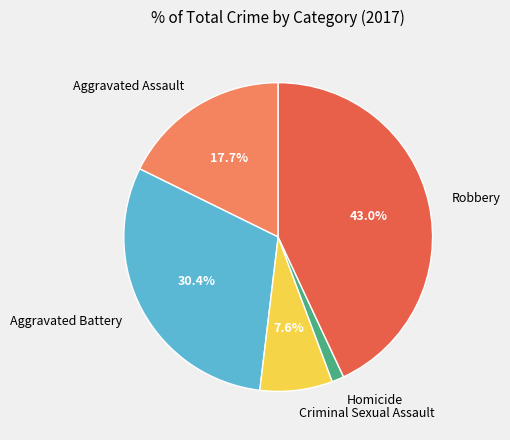

To the nearest percent, what is the difference between the Robbery and Aggravated Battery slice percentages?

13%